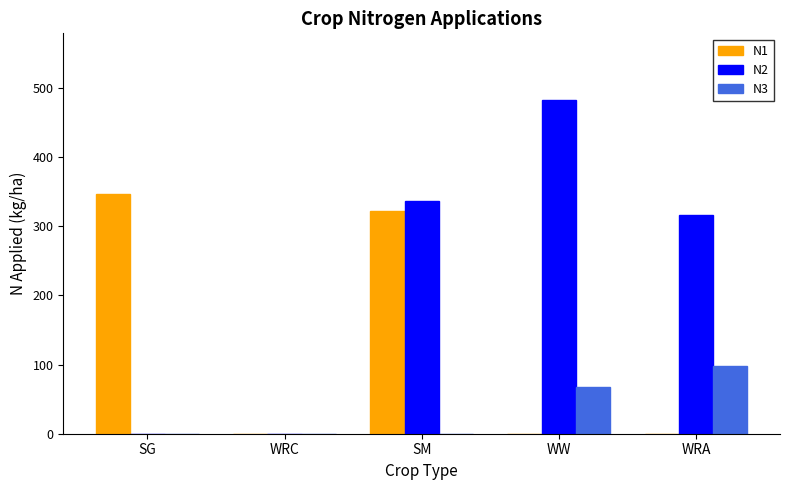

Between SM and WW, which series saw the biggest shift?

N1